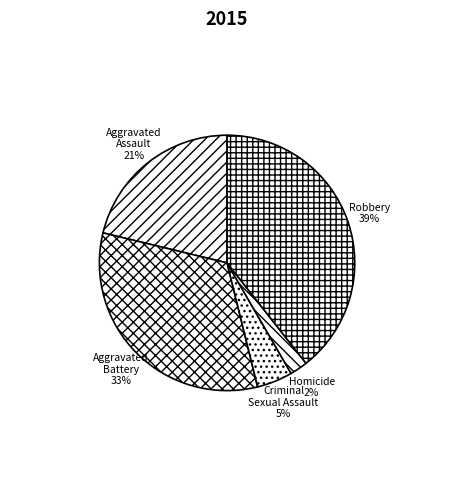

Is Criminal Sexual Assault the majority of the pie?

No